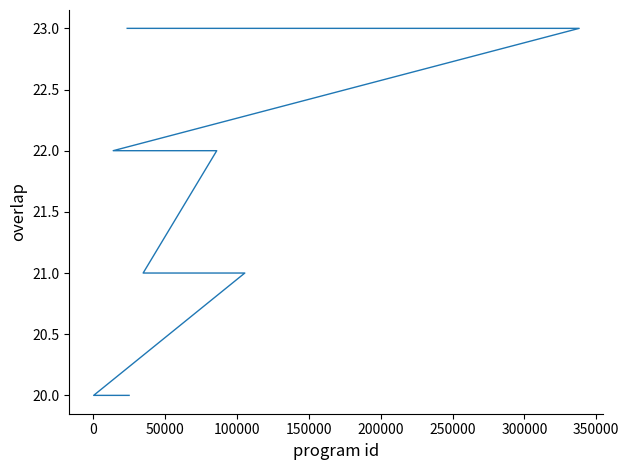

Reading left to right, transcribe all the data shown in this chart.

23	23	23	23	23	23	23	23	23	23	23	22	22	22	22	21	21	21	21	20	20	20	20	20	20